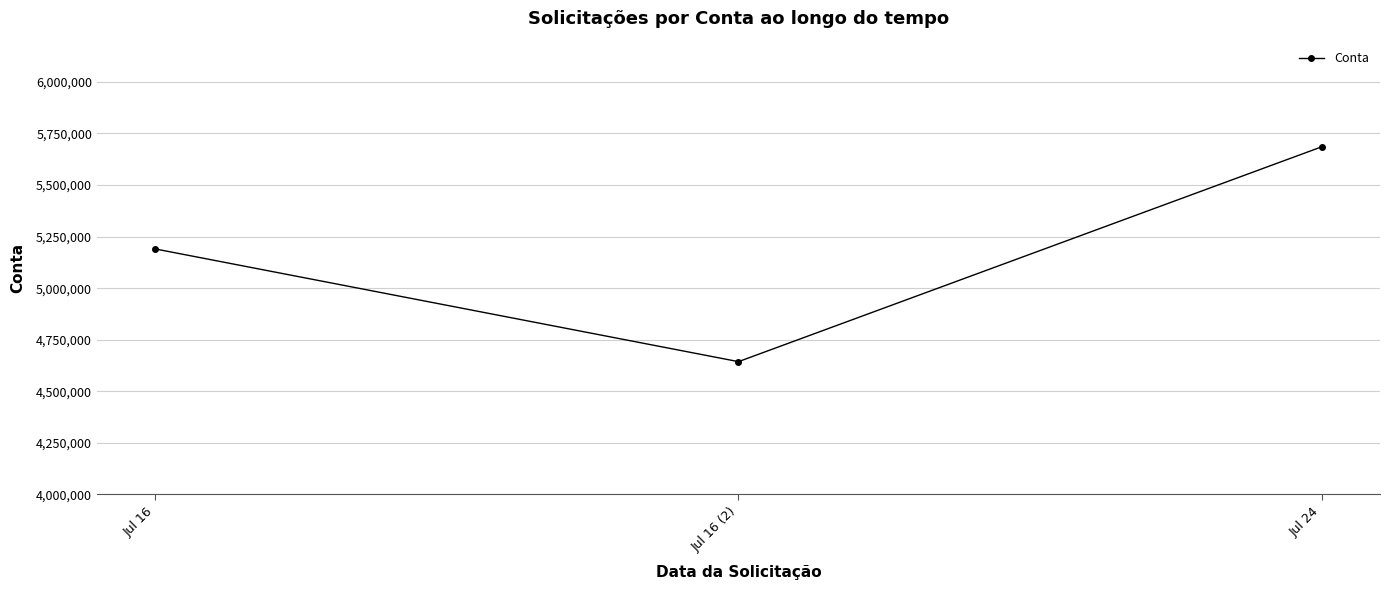

What is the label of the 3rd point from the right?

Jul 16